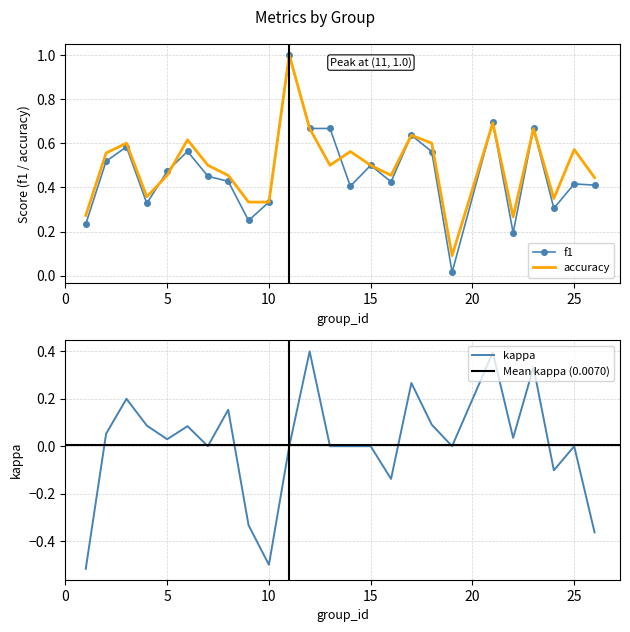

Where is kappa nearest to the value 0?

7